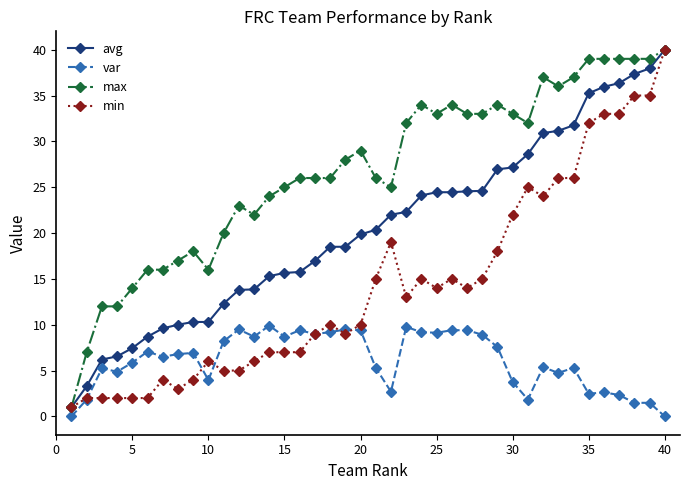

List the series in order of their overall mean, highest first.

max, avg, min, var